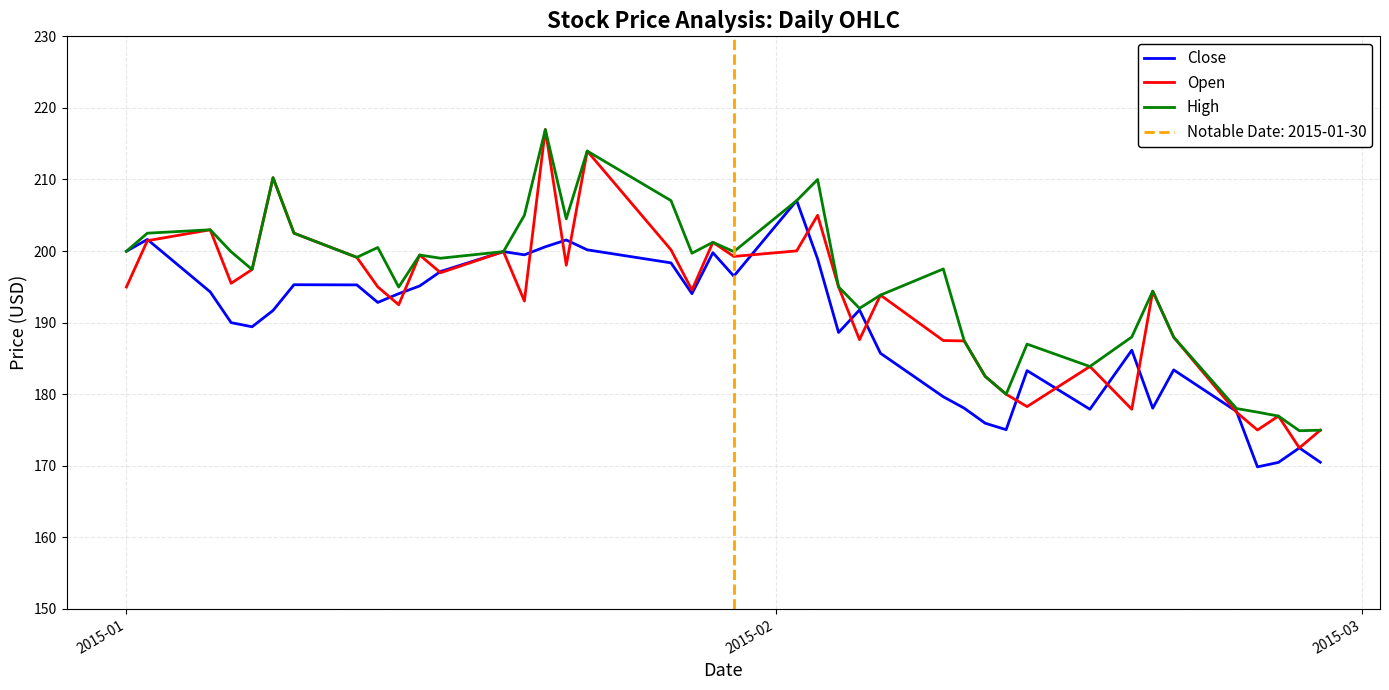

What is the highest value of the Close series?

207.1